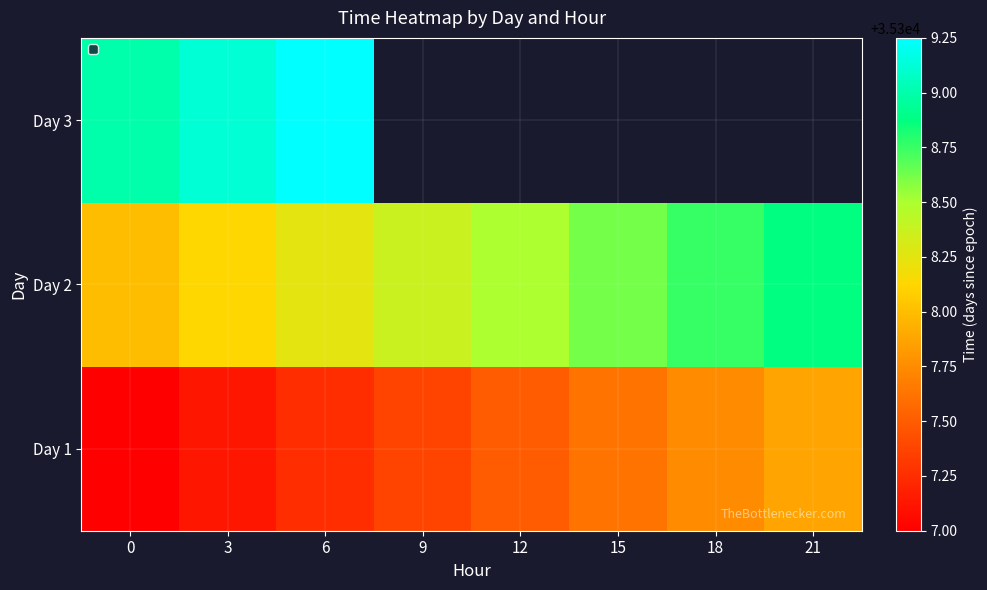

Is it true that Day 2 equals 62913.3 at 21?

False